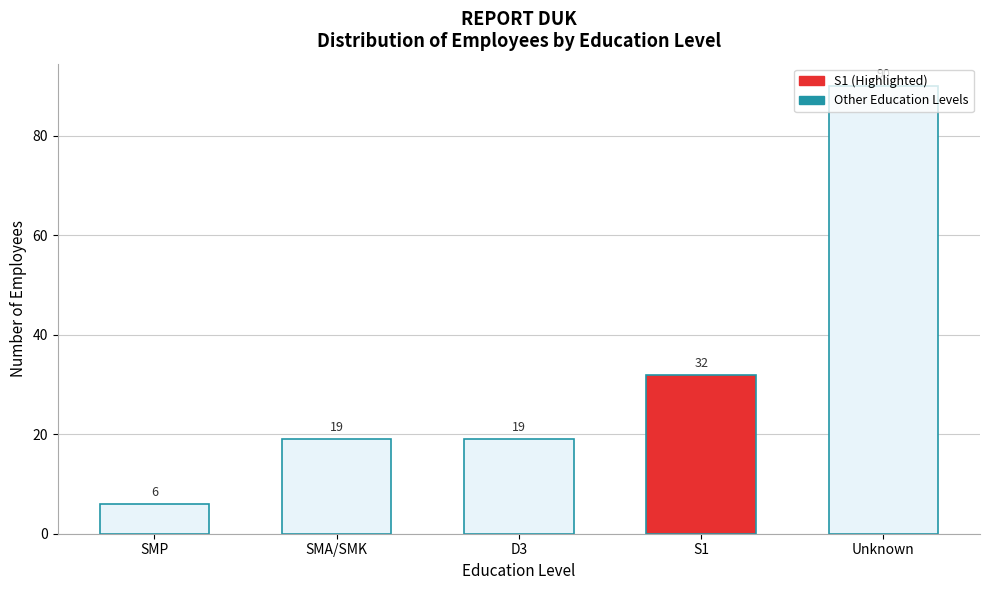

What is the sum of all values?

166